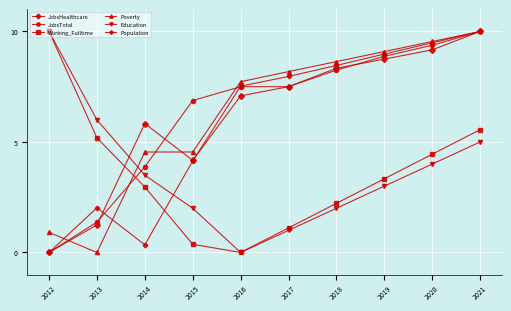

What is the total value across all series at 2019?

42.0